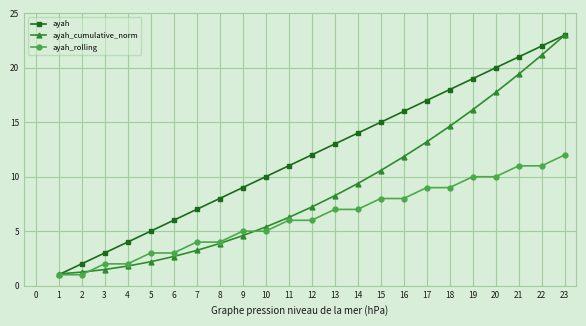

Does the chart display data point markers on the line(s)?

Yes